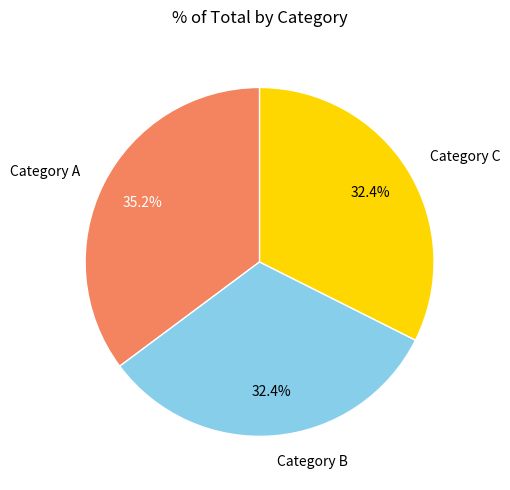

Count the number of slices in the pie.

3